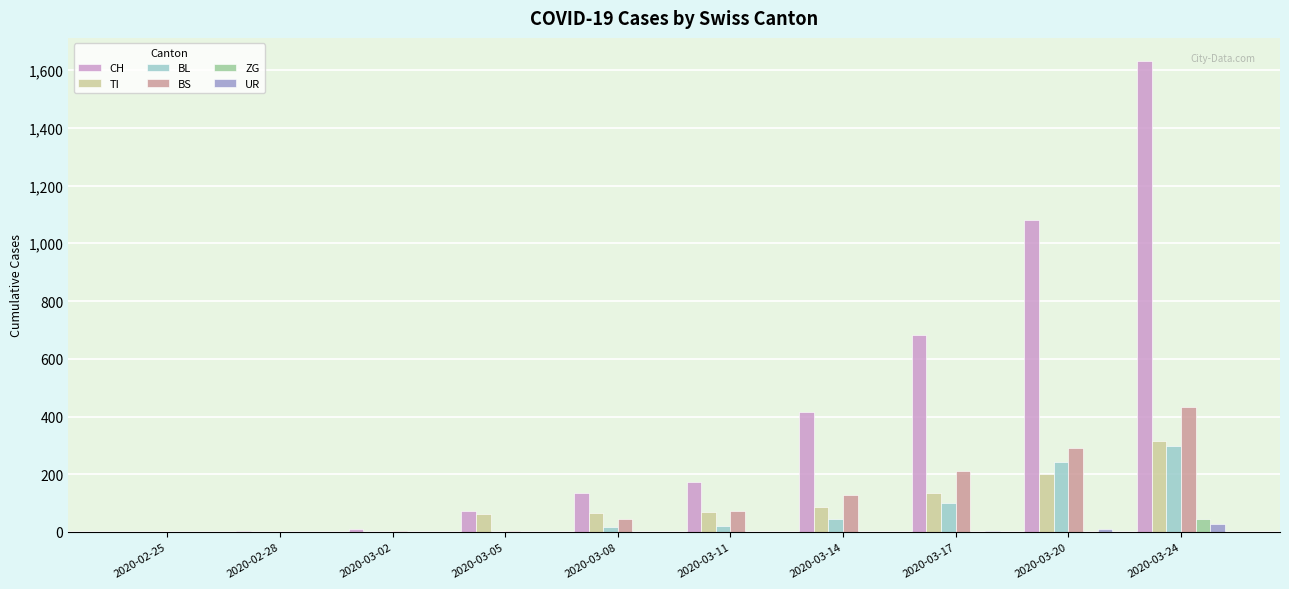

Between 2020-03-05 and 2020-03-17, which series saw the biggest shift?

CH